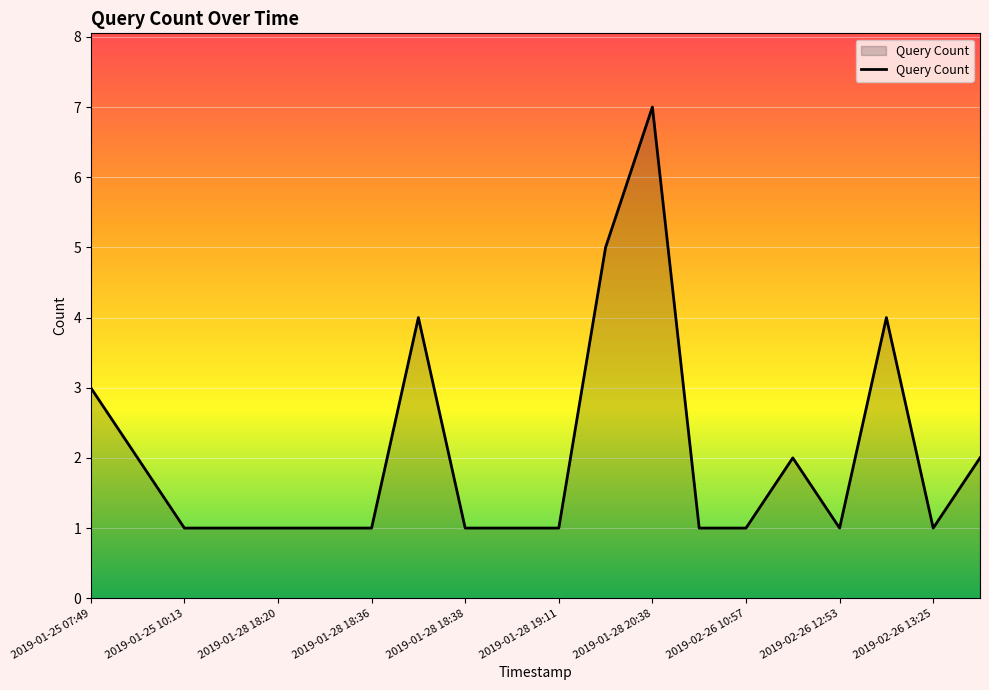

What is the difference between the maximum and minimum values?

6